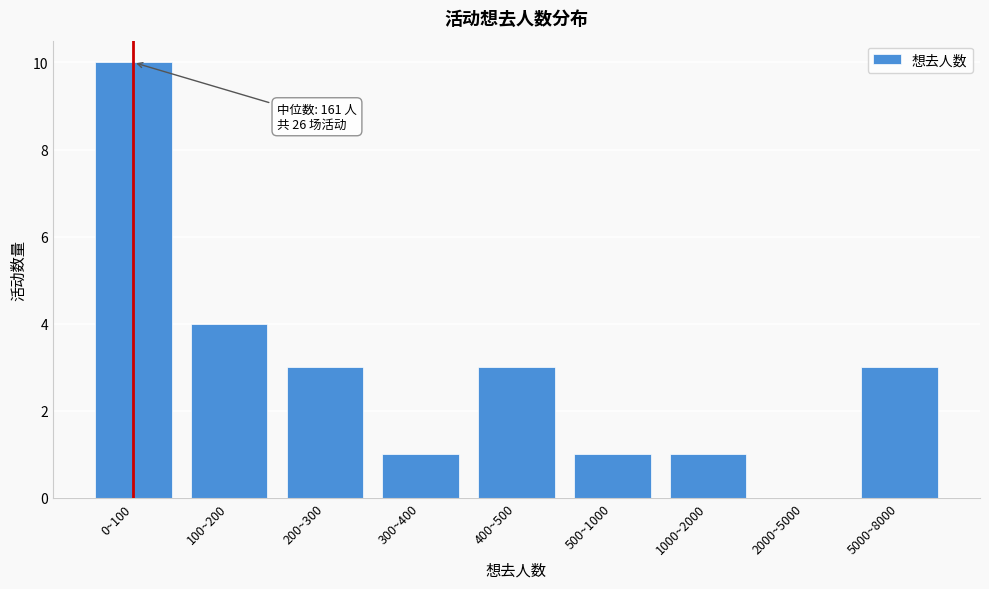

At which label is the value closest to 5?

100~200